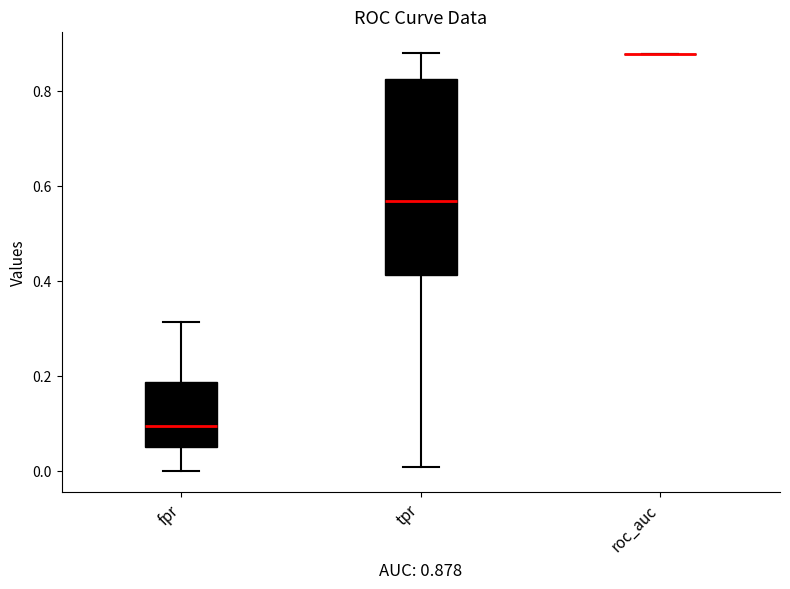

Which box is the tallest, from its lower edge to its upper edge?

tpr